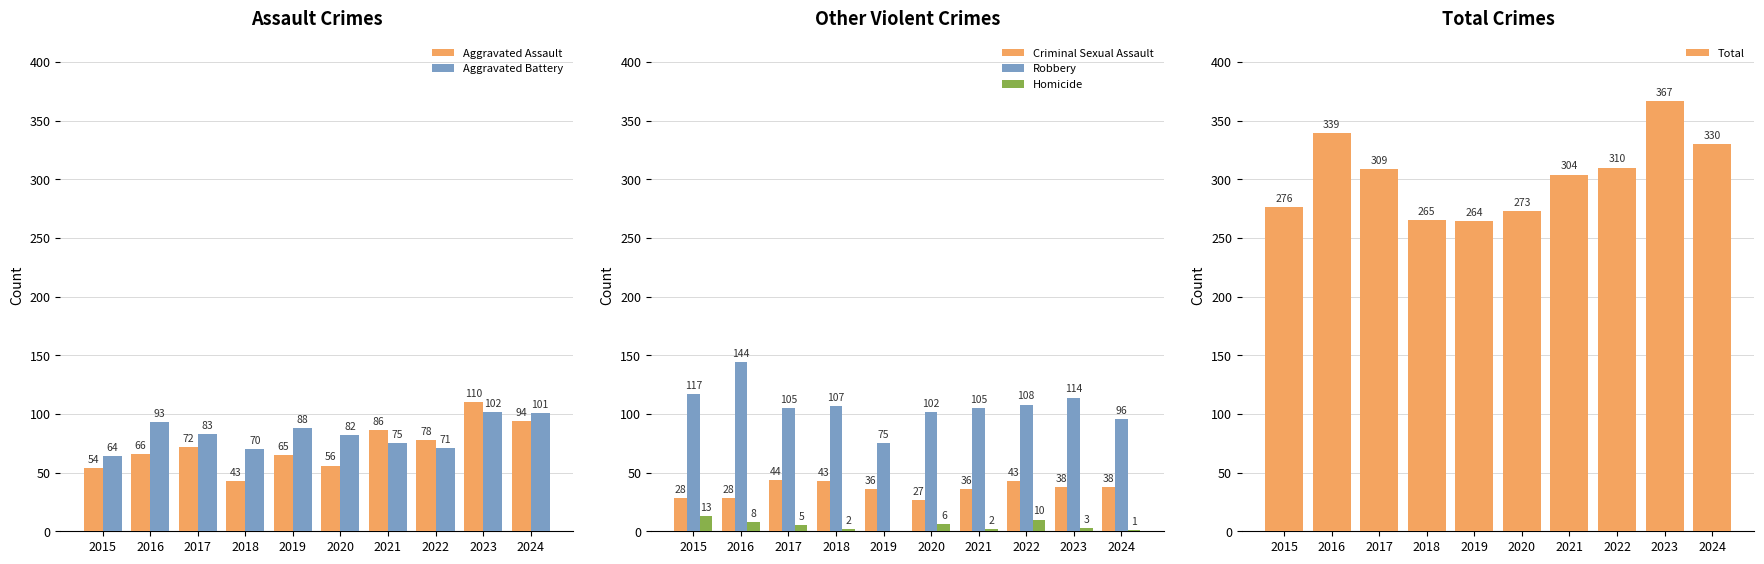

At how many categories does at least one series exceed 174?

10